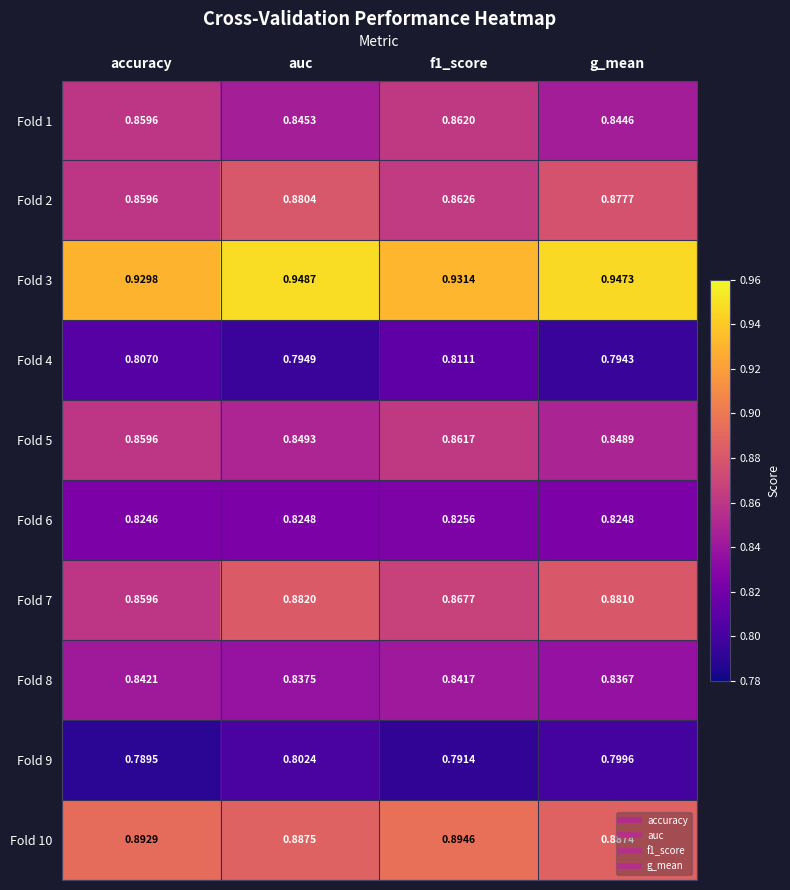

How many categories are shown in the chart?

4